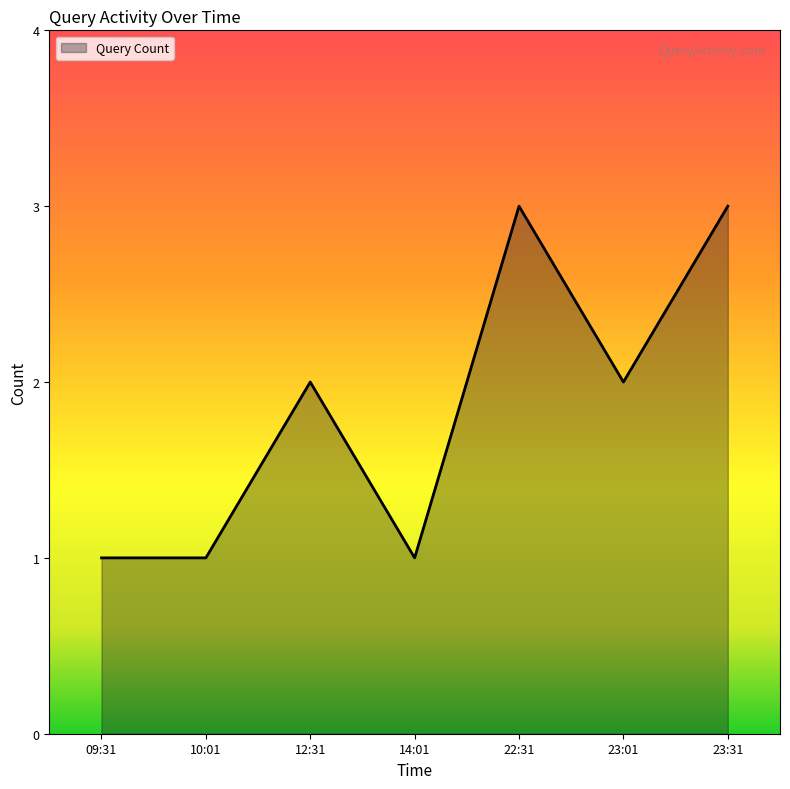

What value does the data have at 10:01?

1